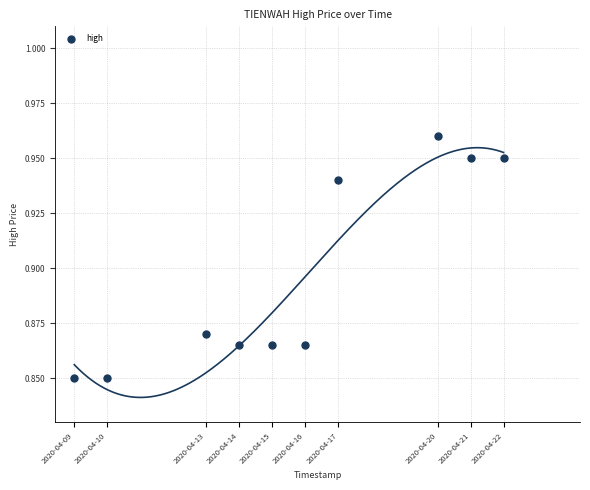

What is the average X value?

1586969280.0